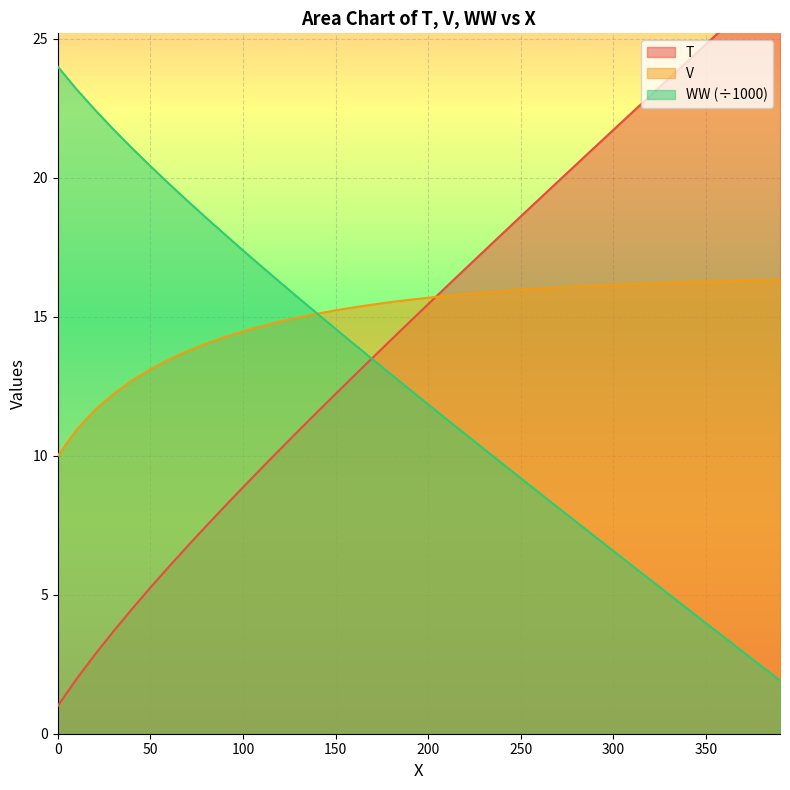

Which series ends up on top after the final intersection of T and V?

T